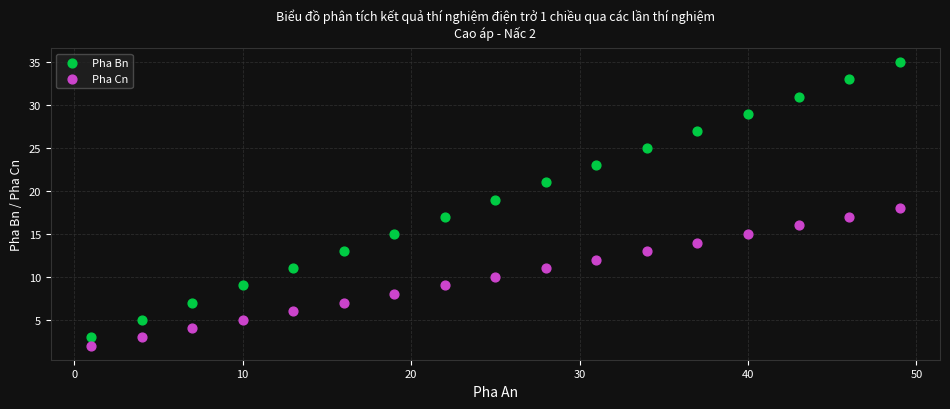

Across all data points, what is the range of Y values (max minus min)?

33